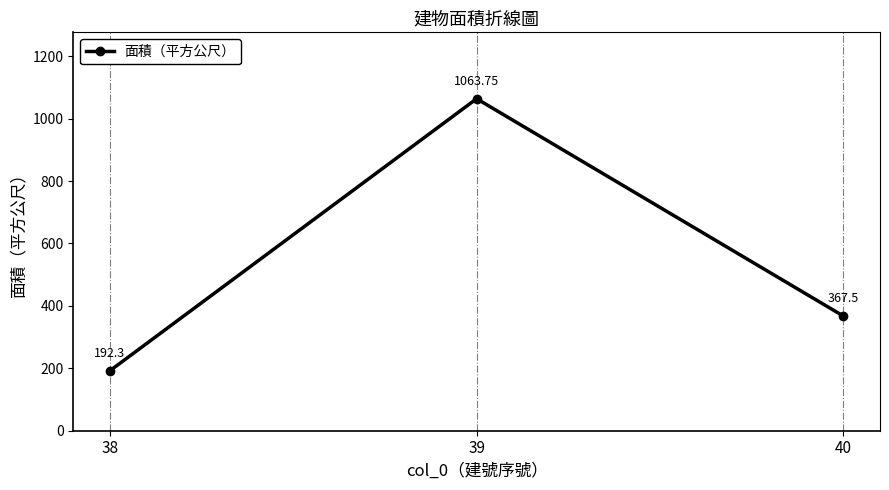

Is it true that the value at 39 is 493.8?

False